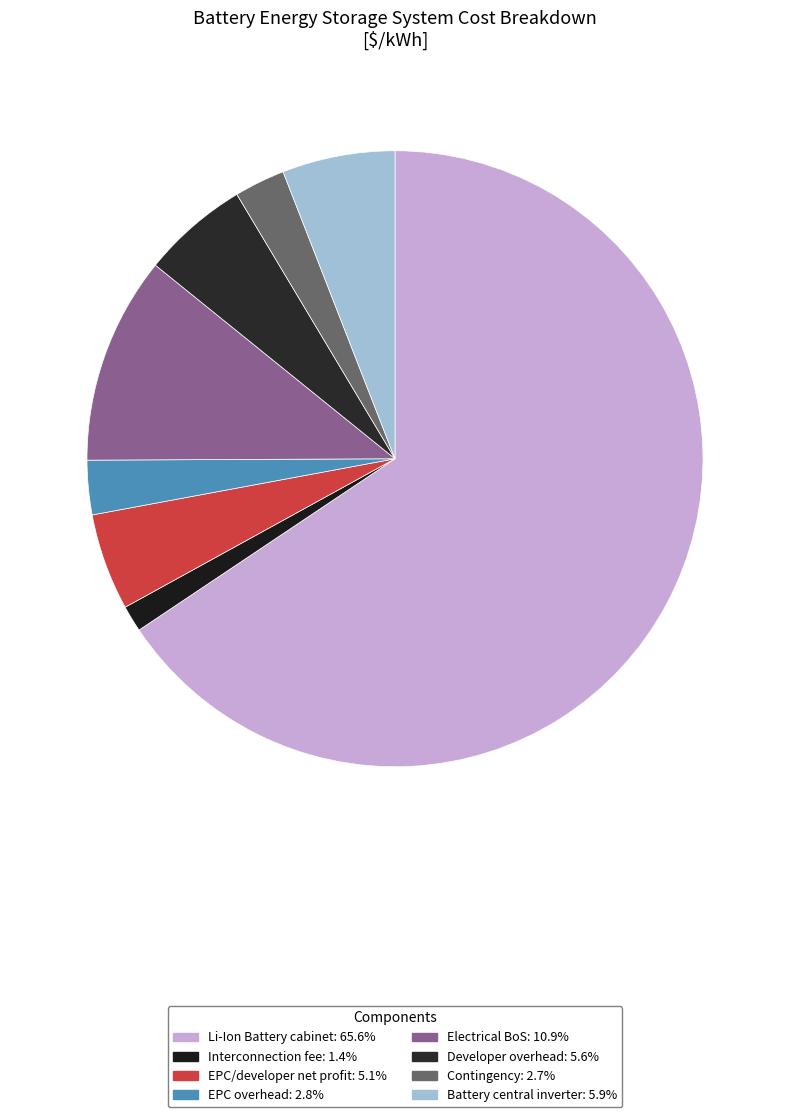

What is the majority slice?

Li-Ion Battery cabinet